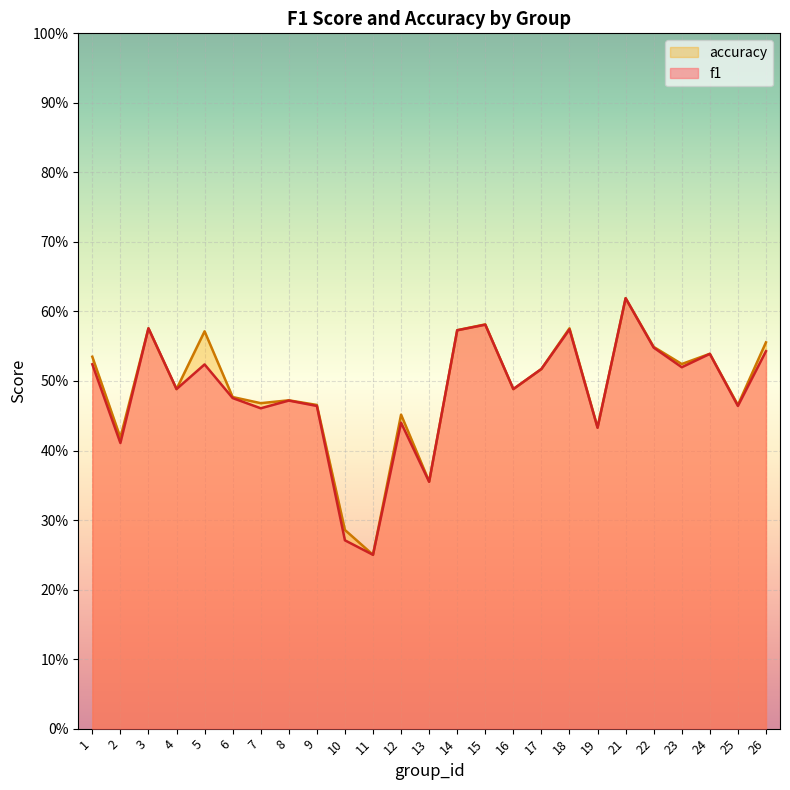

Between 16 and 22, which is larger?

22